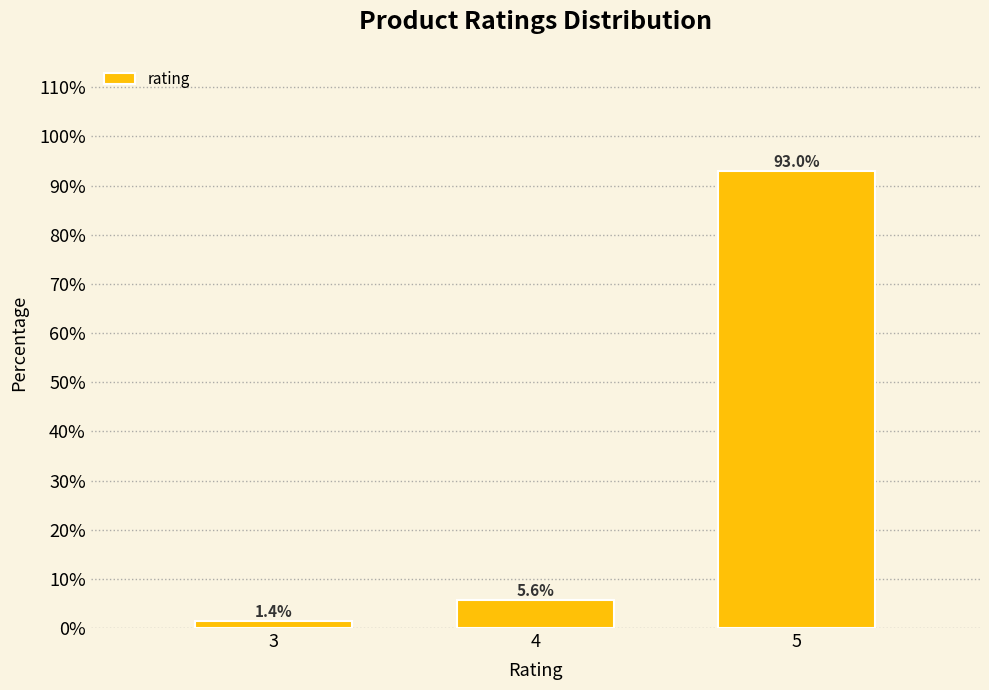

Reading left to right, transcribe all the data shown in this chart.

1.4	5.6	93.0